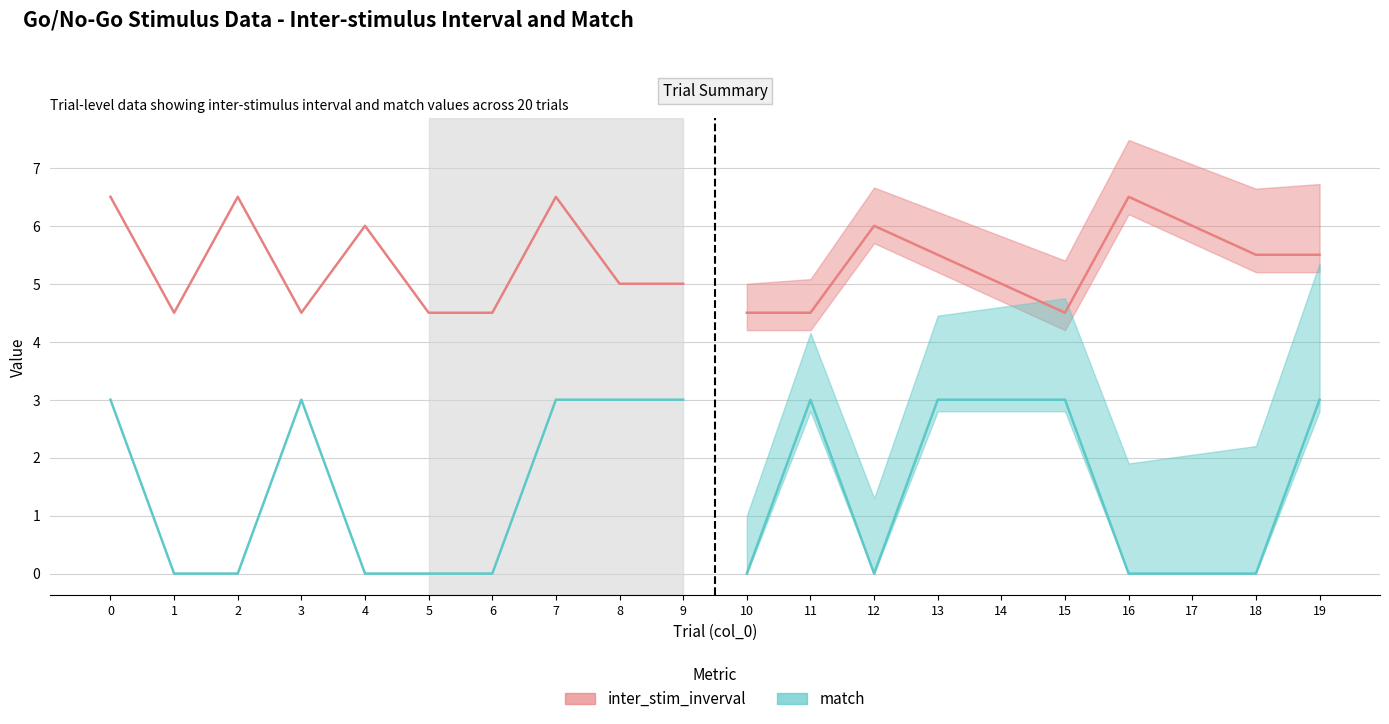

True or false: match (scaled) and inter_stim_inverval intersect in this chart.

False